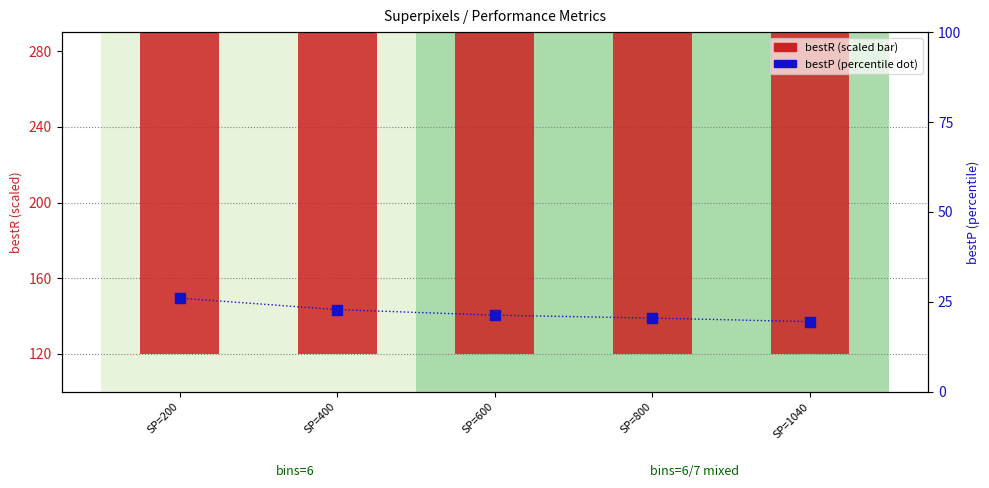

Which series reaches the maximum Y coordinate?

bestR (scaled)